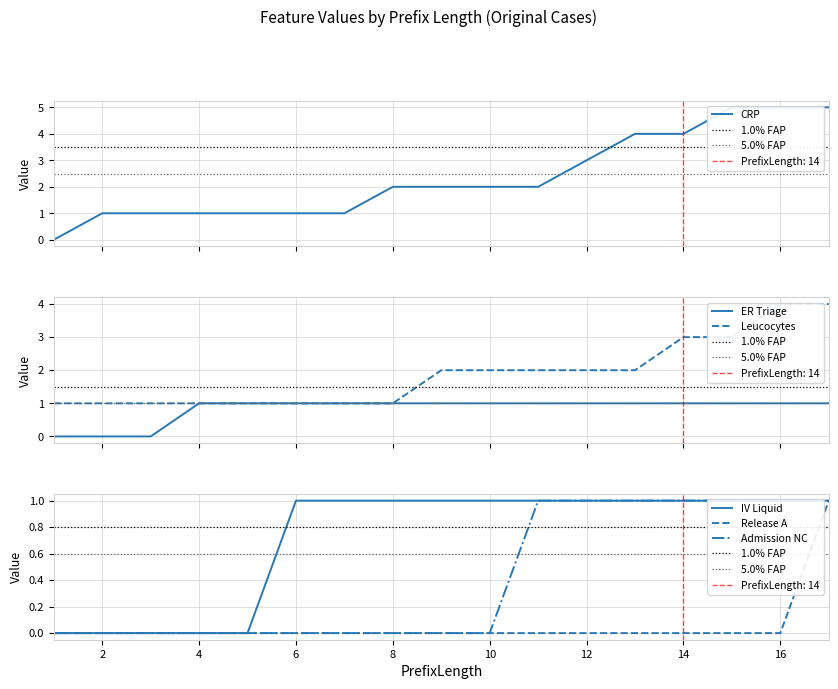

Is the value of Admission NC at 1 greater than the value of IV Liquid at 17?

No